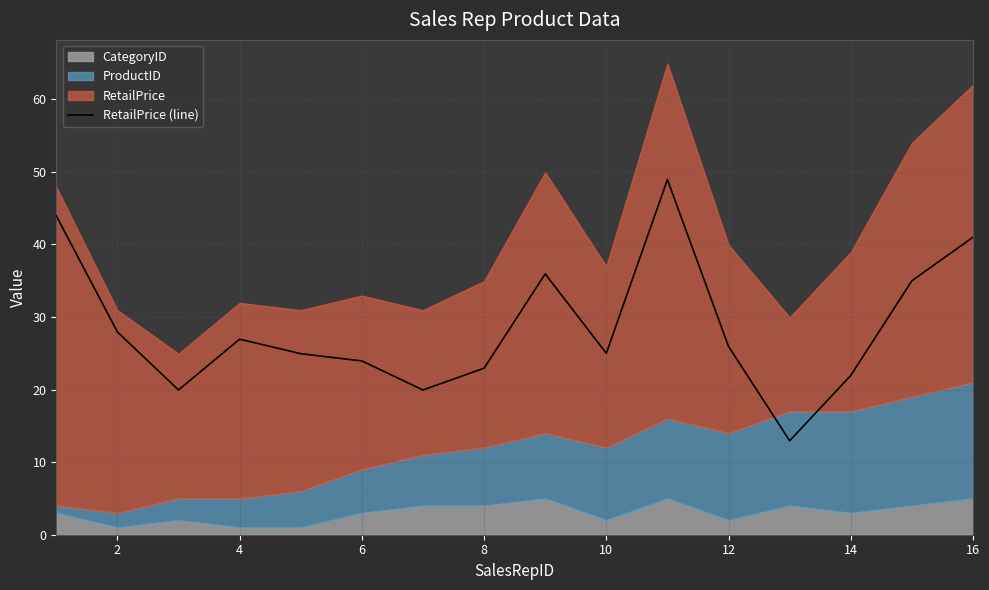

Reading right to left, list all the values displayed in this chart.

41.0	35.0	21.9	12.9	25.9	49.0	25.0	36.0	22.9	19.9	23.9	24.9	26.9	19.9	27.9	44.0